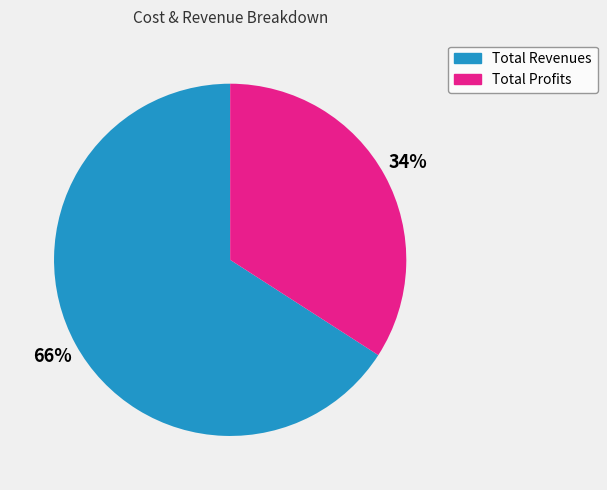

Is there any slice that represents more than half of the pie?

Yes